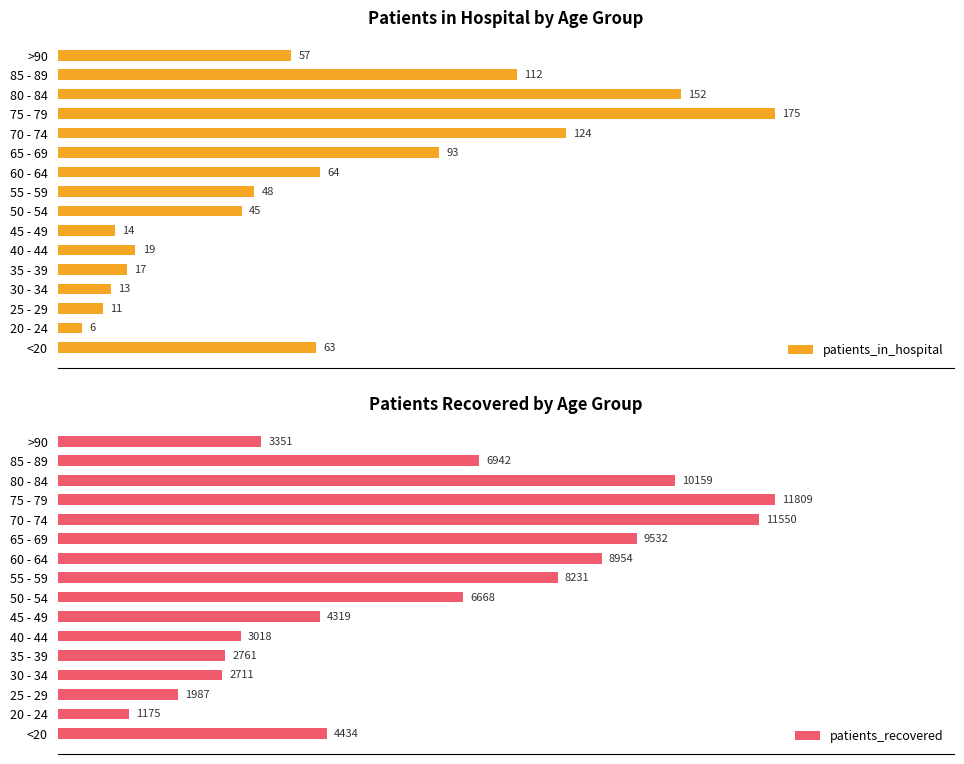

Where is patients_in_hospital nearest to the value 90?

65 - 69